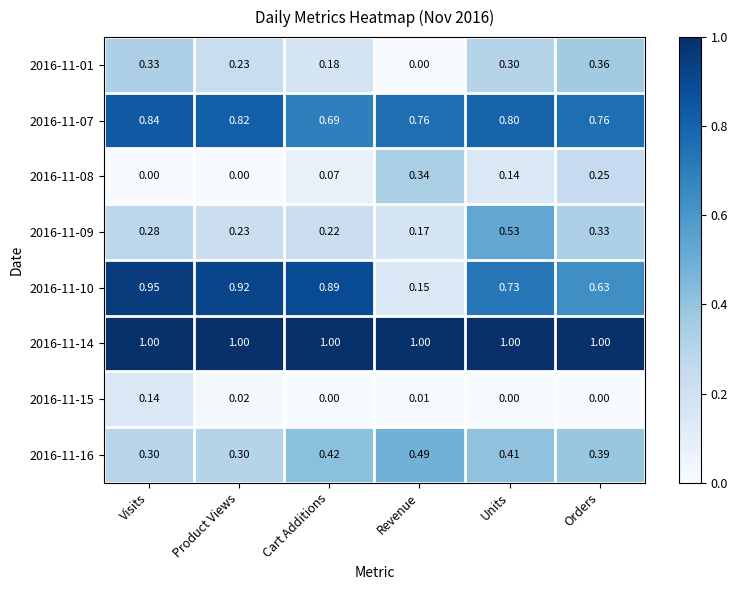

How many data points does each series have?

6